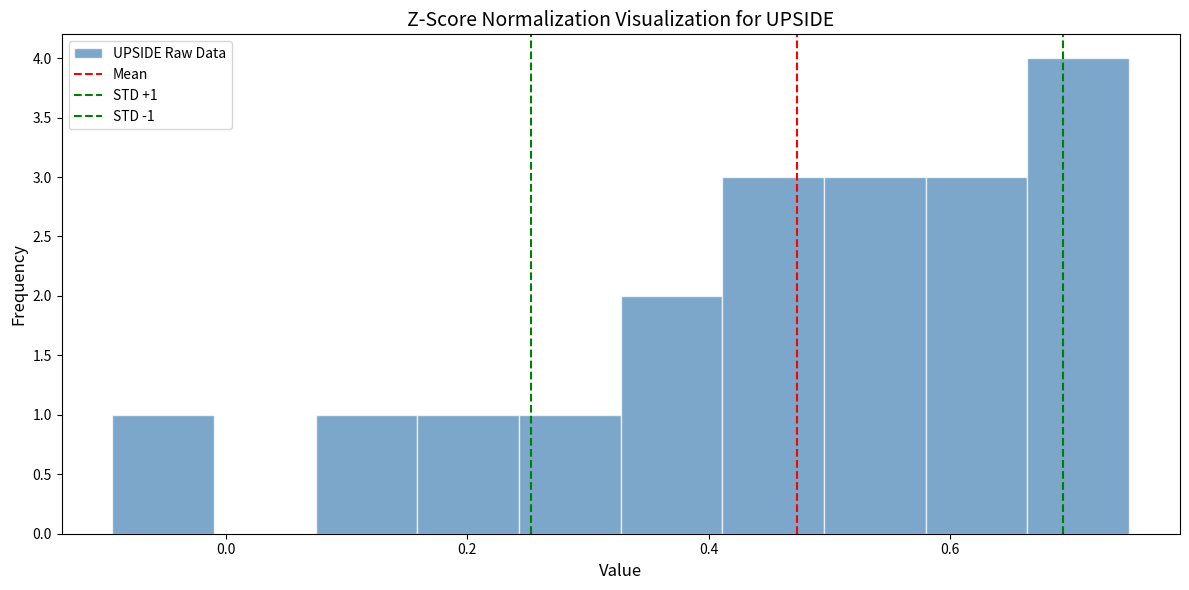

Over which range of the x-axis is the bar tallest?

0.66 to 0.74